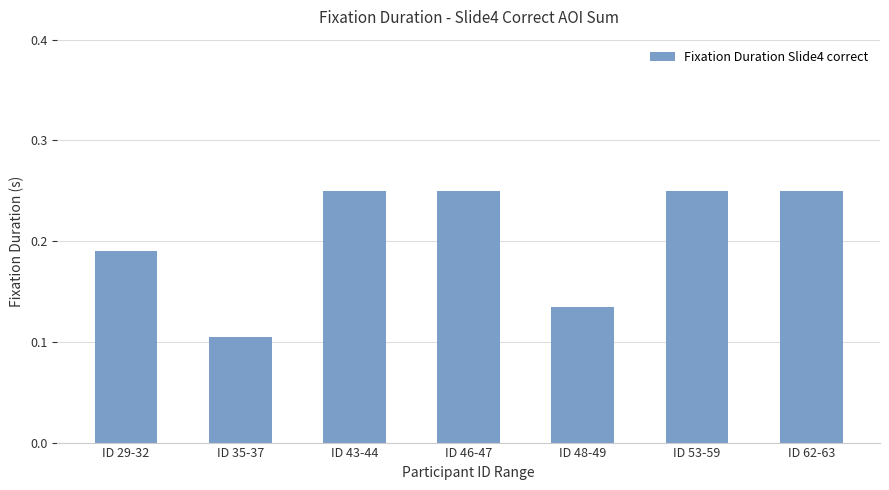

What is the sum of all values?

1.4